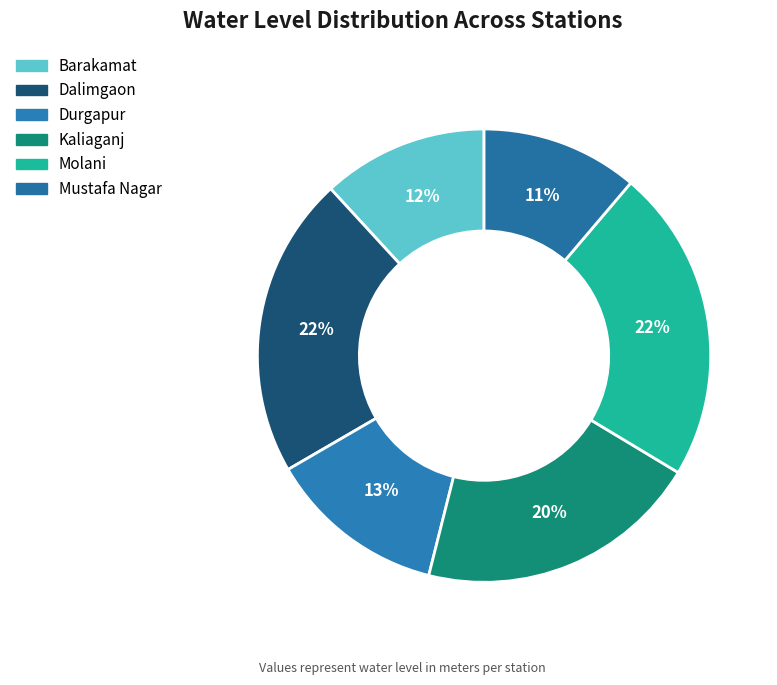

The Dalimgaon slice represents 14% of the pie. True or false?

False